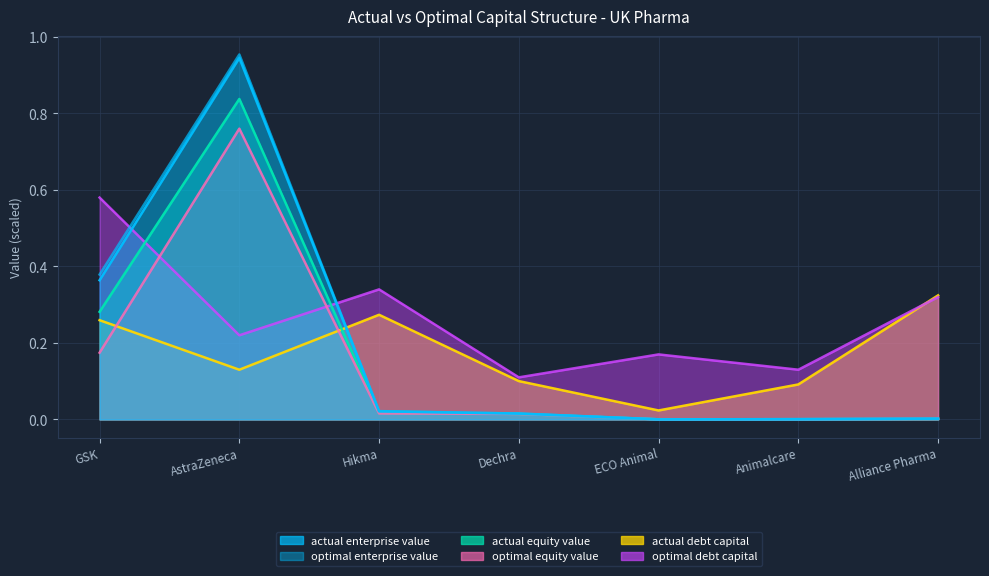

Rank the series by their maximum value, from lowest to highest.

actual_debt_capital, optimal_debt_capital, optimal_equity_value, actual_equity_value, actual_enterprise_value, optimal_enterprise_value